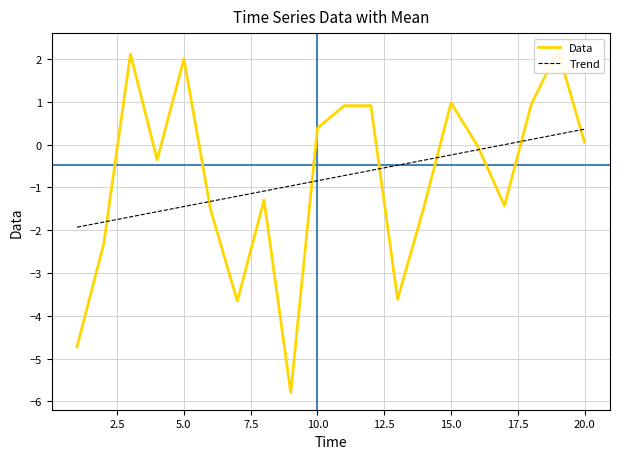

True or false: Trend and Data intersect in this chart.

True